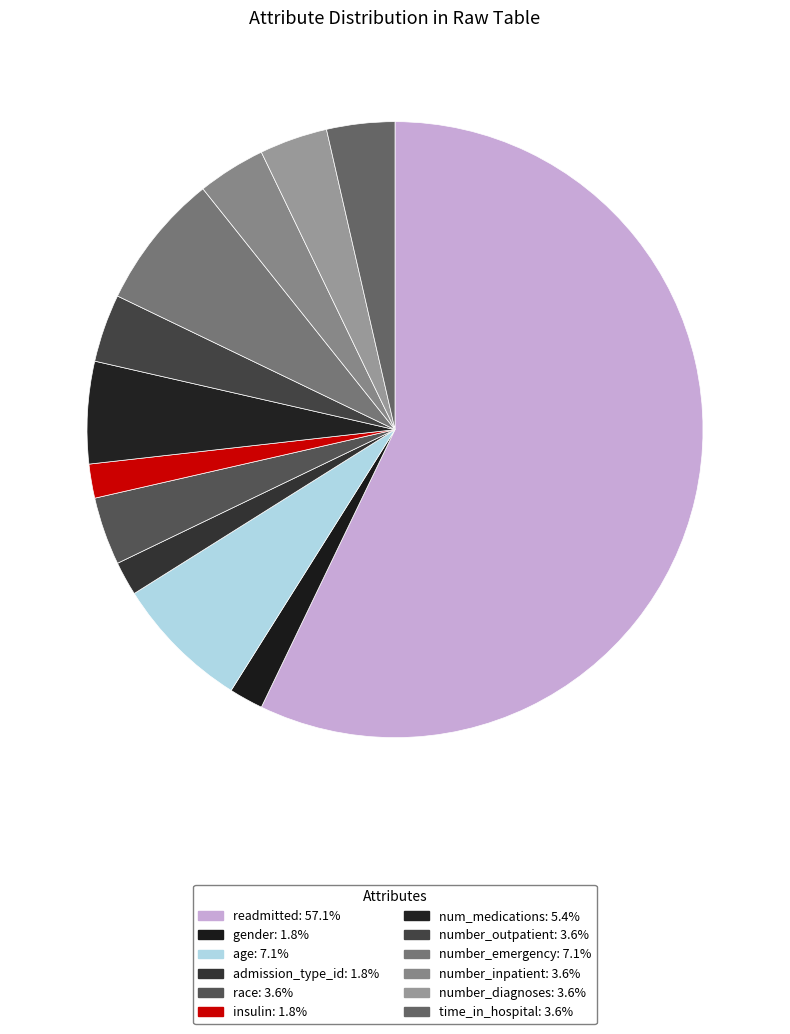

Count the number of slices in the pie.

12